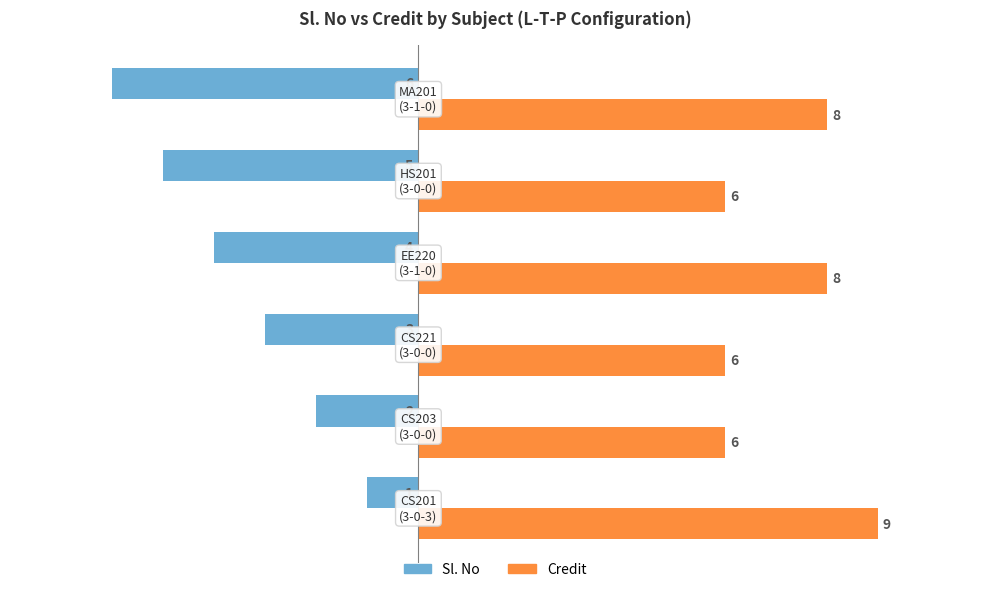

Which series has the largest range (max minus min)?

Sl. No